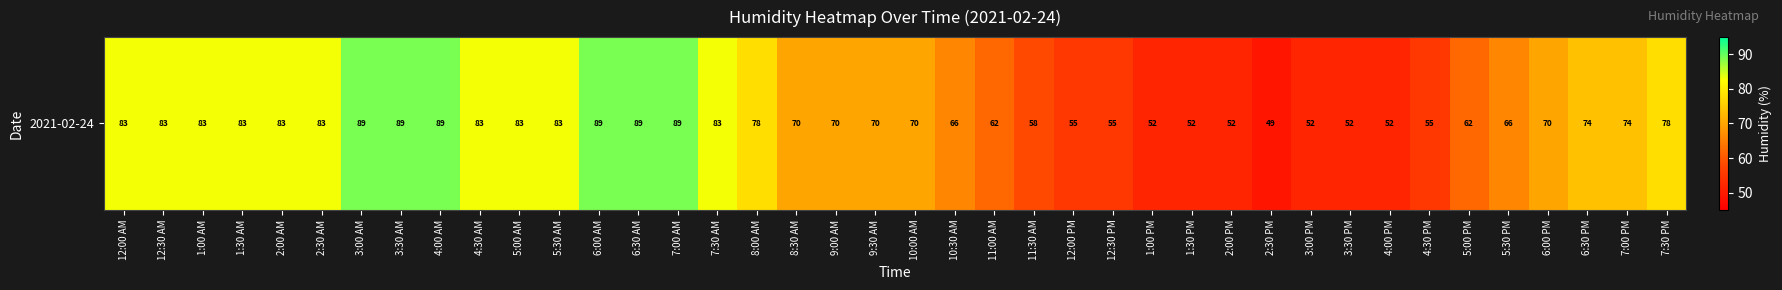

At which label does the data first exceed 74?

12:00 AM